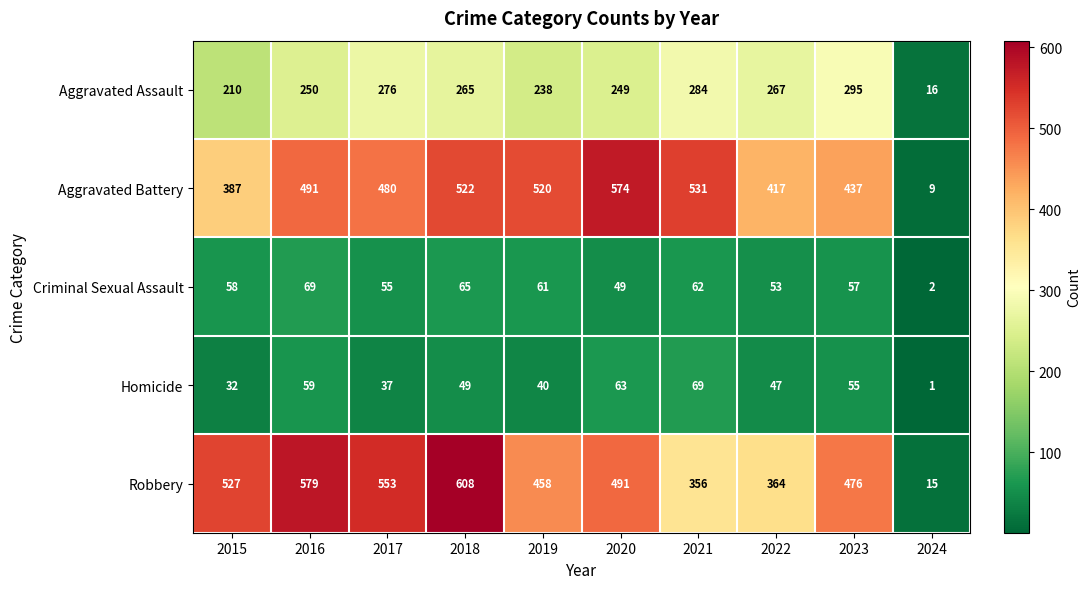

The Criminal Sexual Assault series shows 2 at 2024. True or false?

True